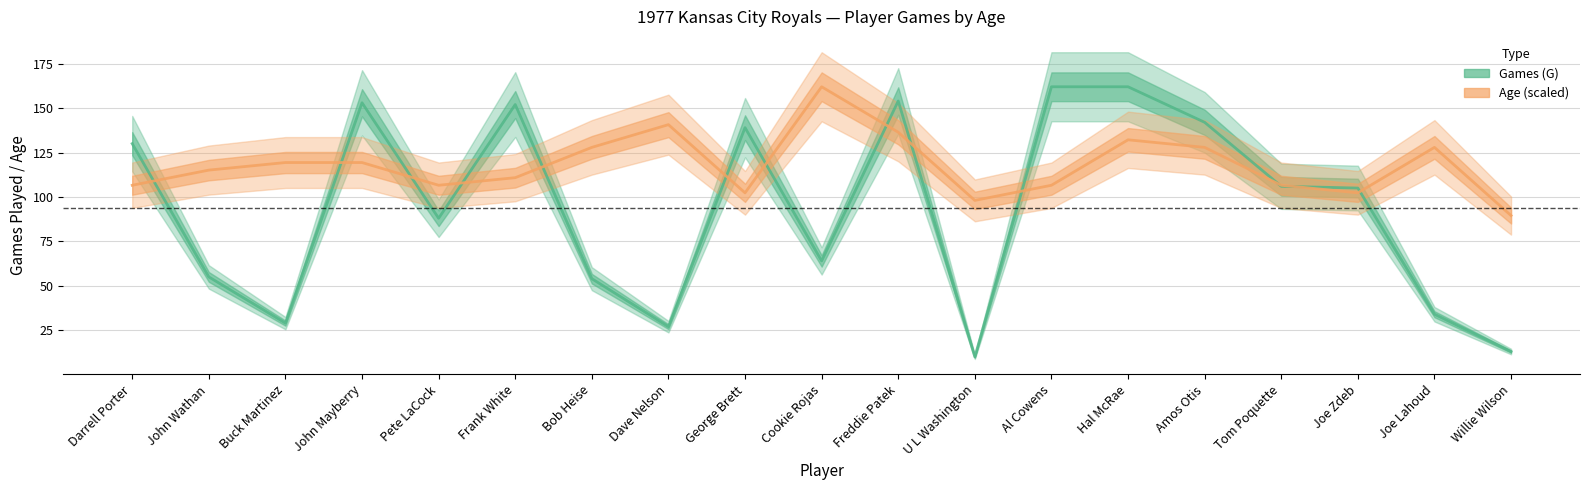

At which label does Games (G) reach its minimum?

U L Washington